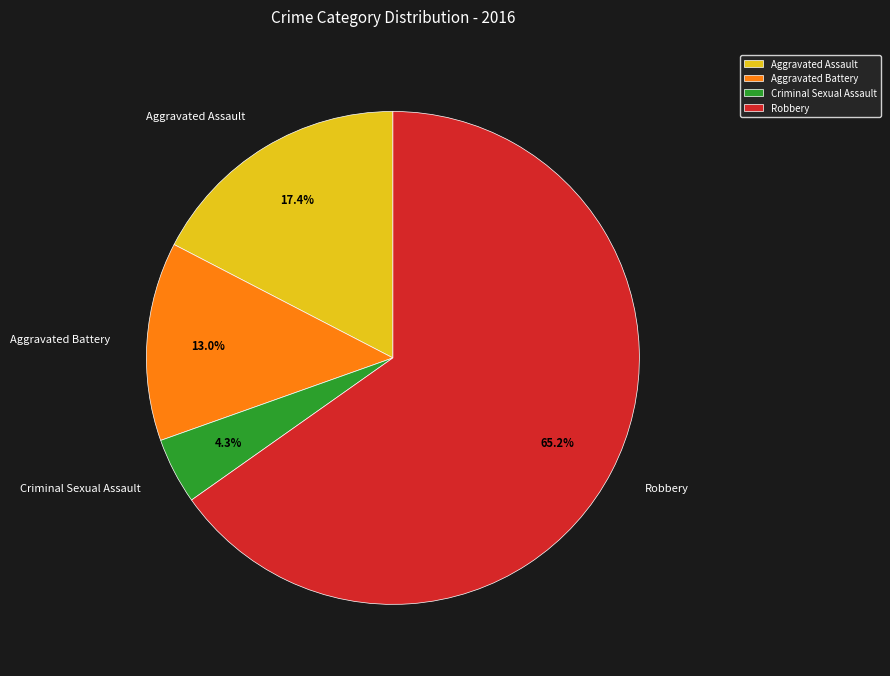

What is the ratio of the value at Aggravated Battery to the value at Criminal Sexual Assault?

3.0